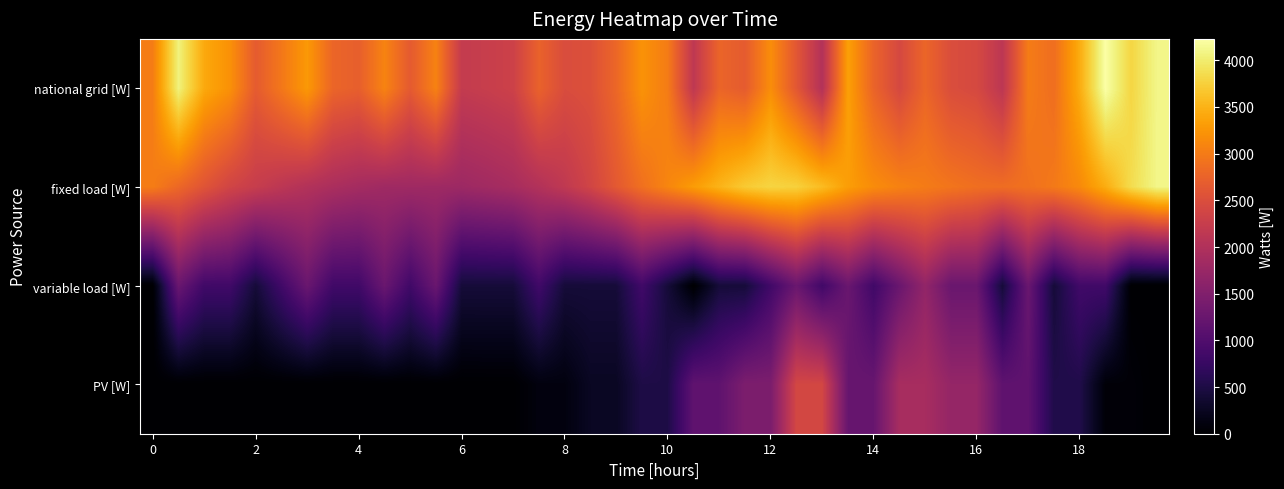

Reading right to left, extract all data points from this chart.

national grid [W]: 4102.7	3798.3	4229.2	3447.1	2872.3	3009.5	2131.1	2431.9	2494.9	2784.1	2426.3	2764.8	3341.2	2024.6	2615.8	3174.4	2668.6	2774.5	2156.2	3011.5	3221.1	2795.8	2527.0	2481.2	2749.2	2320.0	2258.9	2213.1	3066.3	2658.3	3076.8	2711.8	2779.5	3278.1	2967.4	2668.7	3206.4	3419.1	4062.6	3022.3
fixed load [W]: 4102.7	3858.6	3450.2	3139.9	2984.7	2899.3	2860.2	2876.9	2939.9	3005.9	3067.8	3160.7	3317.5	3584.8	3756.4	3787.9	3701.8	3508.2	3309.6	3102.3	2892.3	2640.7	2372.0	2170.9	2019.2	1904.7	1843.6	1793.5	1807.3	1819.0	1817.9	1872.5	1940.2	2019.2	2128.1	2249.0	2367.1	2579.8	2803.6	3022.3
variable load [W]: 0.0	0.0	839.3	839.3	419.7	1259.0	419.7	1259.0	1259.0	1678.6	1259.0	839.3	1259.0	839.3	1259.0	839.3	419.7	419.7	0.0	419.7	839.3	419.7	419.7	419.7	839.3	419.7	419.7	419.7	1259.0	839.3	1259.0	839.3	839.3	1259.0	839.3	419.7	839.3	839.3	1259.0	0.0
PV [W]: 0.0	60.3	60.3	532.1	532.1	1148.8	1148.8	1703.9	1703.9	1900.5	1900.5	1235.2	1235.2	2399.6	2399.6	1452.9	1452.9	1153.4	1153.4	510.4	510.4	264.6	264.6	109.4	109.4	4.4	4.4	0.0	0.0	0.0	0.0	0.0	0.0	0.0	0.0	0.0	0.0	0.0	0.0	0.0